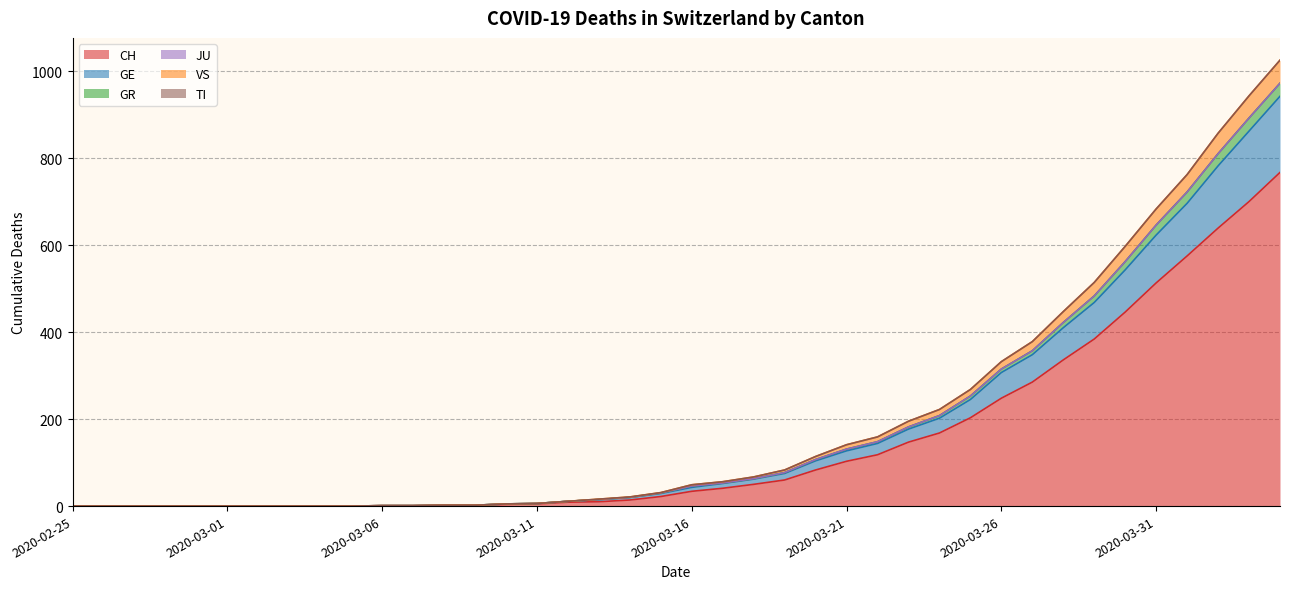

The CH series shows 22 at 2020-03-15. True or false?

True